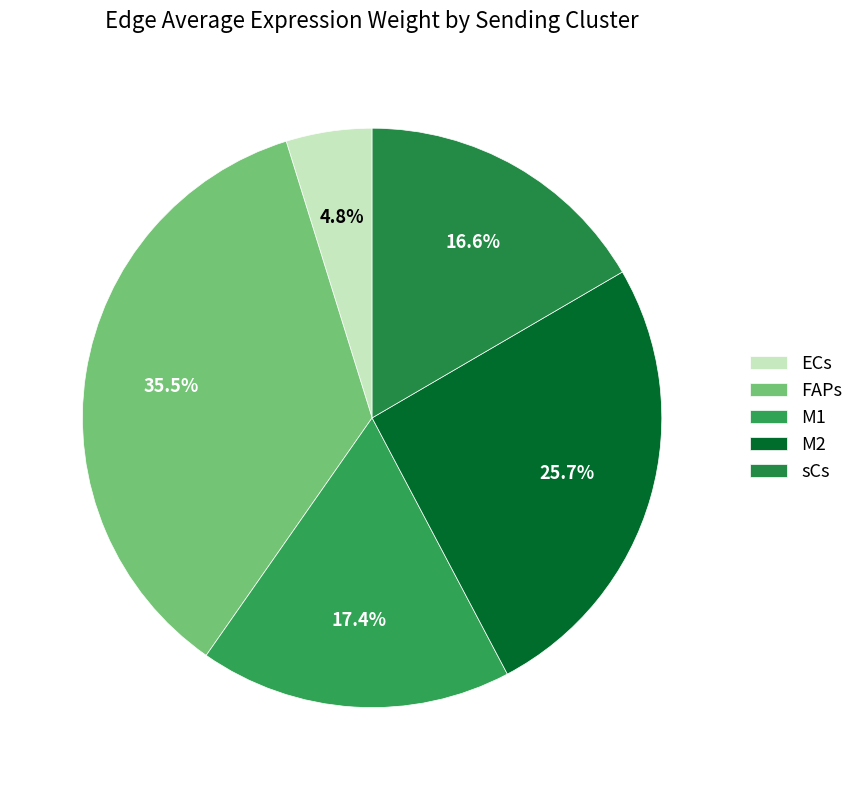

What portion of the pie excludes sCs?

83.4%